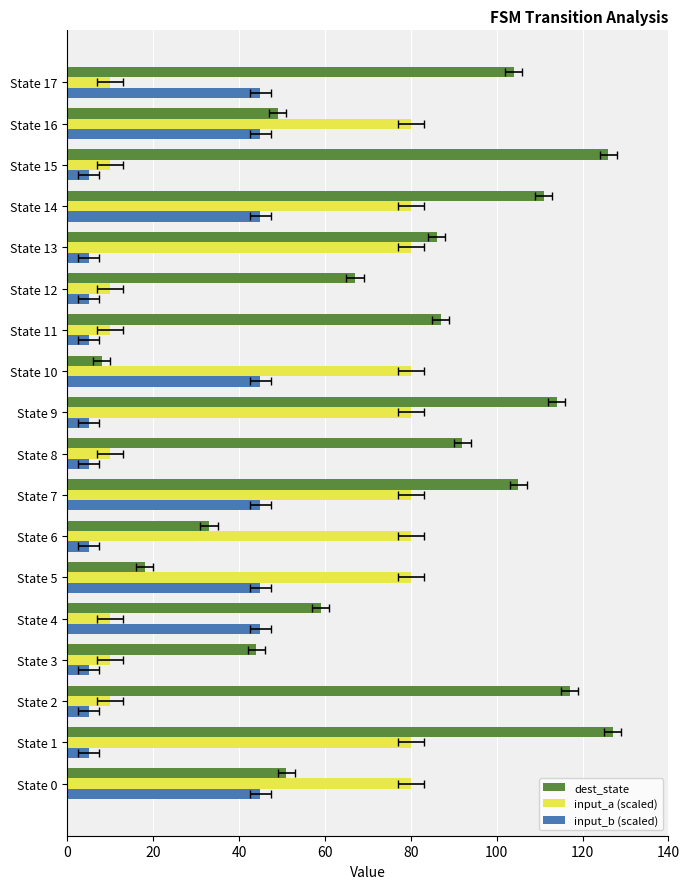

List the series in order of their overall mean, highest first.

dest_state, input_a (scaled), input_b (scaled)